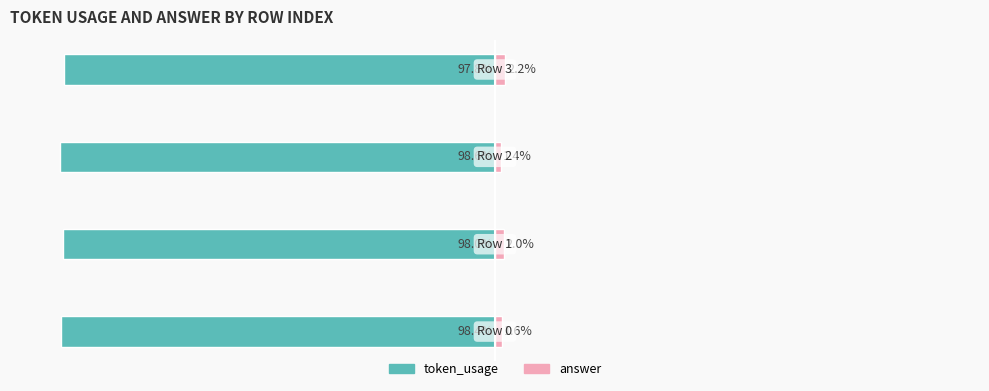

What are all the series names shown in the legend?

token_usage, answer